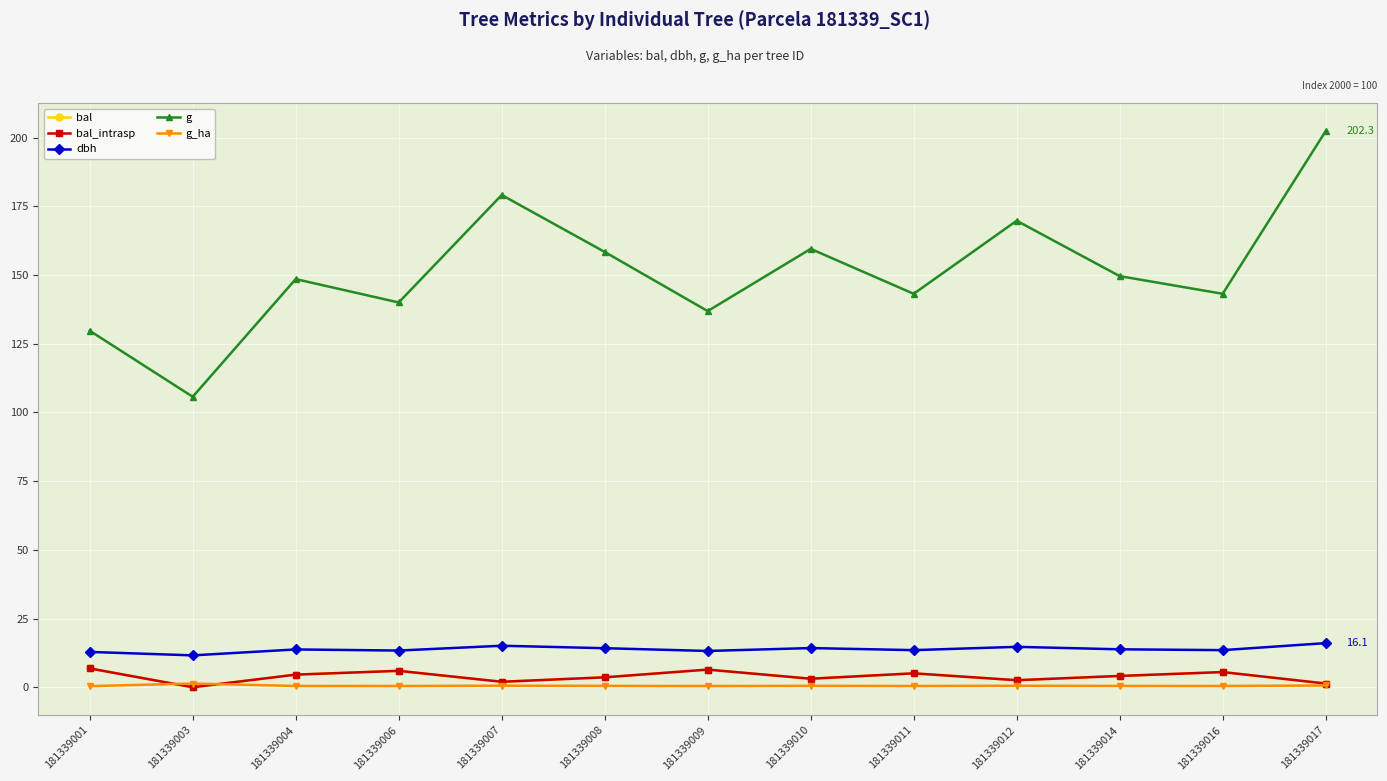

Is this an area chart (filled region under the line)?

No